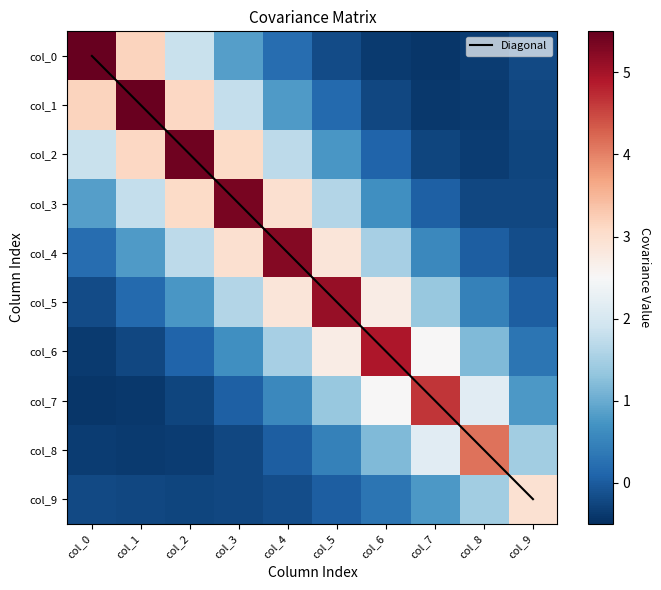

The value of col_3 at col_3 is 2.5. True or false?

False